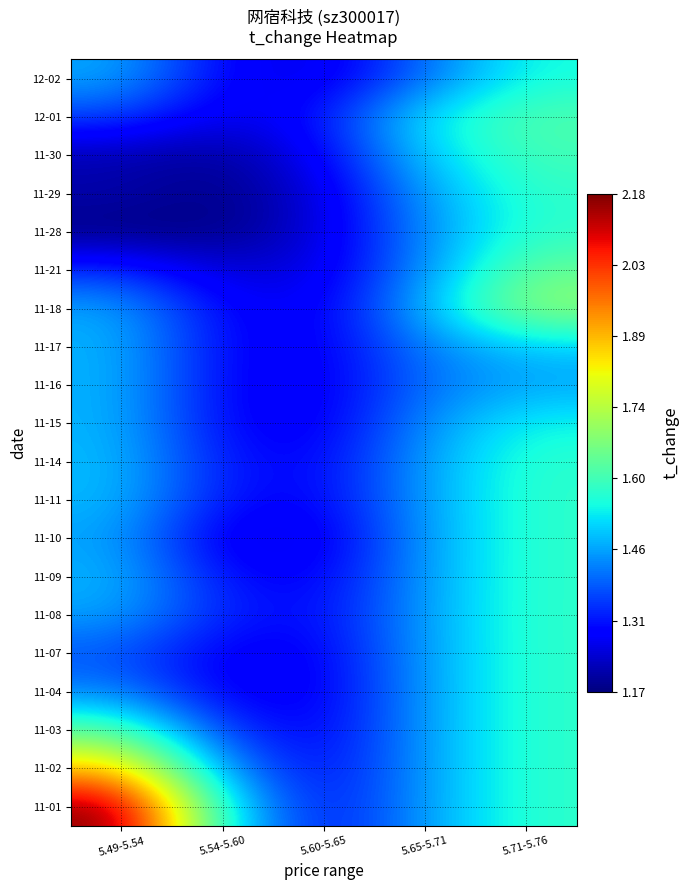

Reading right to left, what are all the values shown in this chart?

12-02: 5.71-5.76=1.6	5.65-5.71=1.4	5.60-5.65=1.3	5.54-5.60=1.3	5.49-5.54=1.5
12-01: 5.71-5.76=1.6	5.65-5.71=1.5	5.60-5.65=1.3	5.54-5.60=1.3	5.49-5.54=1.4
11-30: 5.71-5.76=1.6	5.65-5.71=1.5	5.60-5.65=1.3	5.54-5.60=1.2	5.49-5.54=1.2
11-29: 5.71-5.76=1.6	5.65-5.71=1.5	5.60-5.65=1.3	5.54-5.60=1.2	5.49-5.54=1.2
11-28: 5.71-5.76=1.6	5.65-5.71=1.4	5.60-5.65=1.3	5.54-5.60=1.2	5.49-5.54=1.2
11-21: 5.71-5.76=1.6	5.65-5.71=1.4	5.60-5.65=1.3	5.54-5.60=1.2	5.49-5.54=1.3
11-18: 5.71-5.76=1.7	5.65-5.71=1.5	5.60-5.65=1.3	5.54-5.60=1.3	5.49-5.54=1.5
11-17: 5.71-5.76=1.5	5.65-5.71=1.4	5.60-5.65=1.3	5.54-5.60=1.3	5.49-5.54=1.5
11-16: 5.71-5.76=1.5	5.65-5.71=1.4	5.60-5.65=1.3	5.54-5.60=1.3	5.49-5.54=1.5
11-15: 5.71-5.76=1.5	5.65-5.71=1.4	5.60-5.65=1.3	5.54-5.60=1.3	5.49-5.54=1.5
11-14: 5.71-5.76=1.6	5.65-5.71=1.5	5.60-5.65=1.3	5.54-5.60=1.3	5.49-5.54=1.5
11-11: 5.71-5.76=1.6	5.65-5.71=1.5	5.60-5.65=1.3	5.54-5.60=1.3	5.49-5.54=1.5
11-10: 5.71-5.76=1.6	5.65-5.71=1.4	5.60-5.65=1.3	5.54-5.60=1.3	5.49-5.54=1.5
11-09: 5.71-5.76=1.6	5.65-5.71=1.5	5.60-5.65=1.3	5.54-5.60=1.3	5.49-5.54=1.5
11-08: 5.71-5.76=1.6	5.65-5.71=1.5	5.60-5.65=1.3	5.54-5.60=1.3	5.49-5.54=1.5
11-07: 5.71-5.76=1.6	5.65-5.71=1.5	5.60-5.65=1.3	5.54-5.60=1.3	5.49-5.54=1.4
11-04: 5.71-5.76=1.6	5.65-5.71=1.5	5.60-5.65=1.3	5.54-5.60=1.3	5.49-5.54=1.4
11-03: 5.71-5.76=1.6	5.65-5.71=1.5	5.60-5.65=1.3	5.54-5.60=1.3	5.49-5.54=1.6
11-02: 5.71-5.76=1.6	5.65-5.71=1.5	5.60-5.65=1.3	5.54-5.60=1.4	5.49-5.54=1.9
11-01: 5.71-5.76=1.6	5.65-5.71=1.5	5.60-5.65=1.3	5.54-5.60=1.5	5.49-5.54=2.2